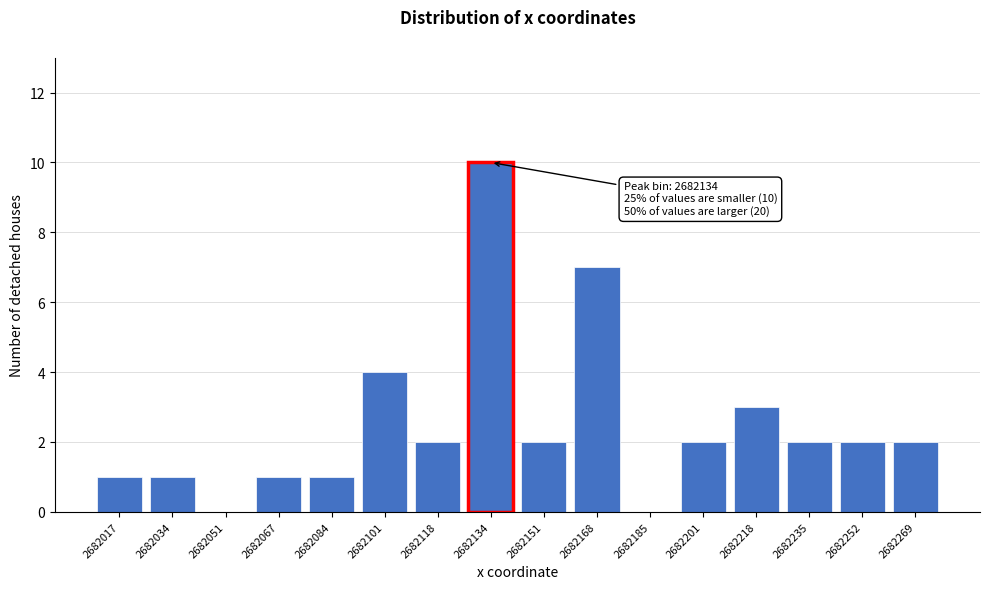

Reading right to left, what are all the values shown in this chart?

2682269=2	2682252=2	2682235=2	2682218=3	2682201=2	2682185=0	2682168=7	2682151=2	2682134=10	2682118=2	2682101=4	2682084=1	2682067=1	2682051=0	2682034=1	2682017=1